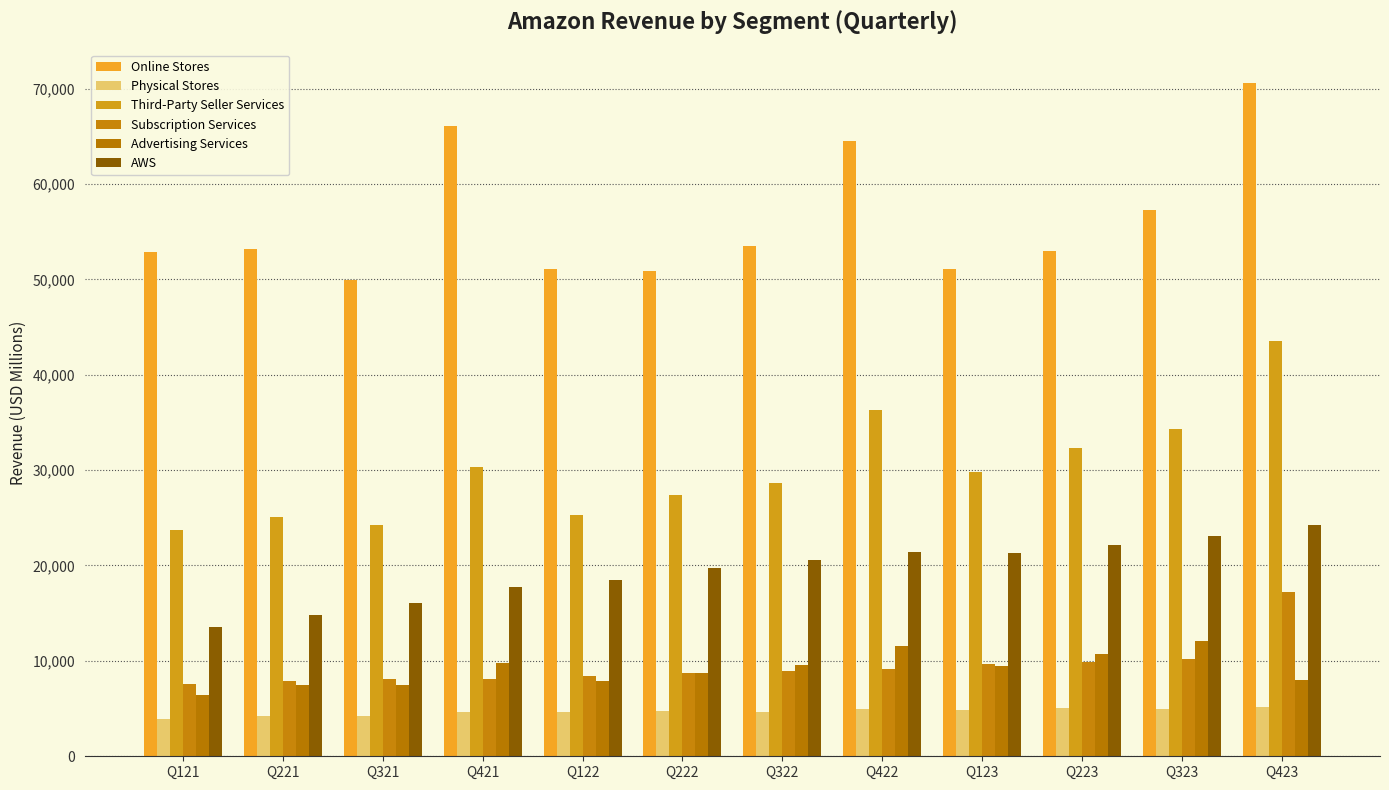

How many groups of bars are there?

12